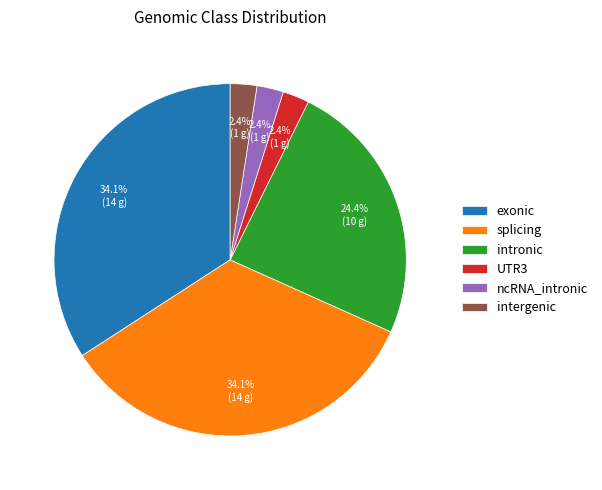

The exonic slice represents 14% of the pie. True or false?

False